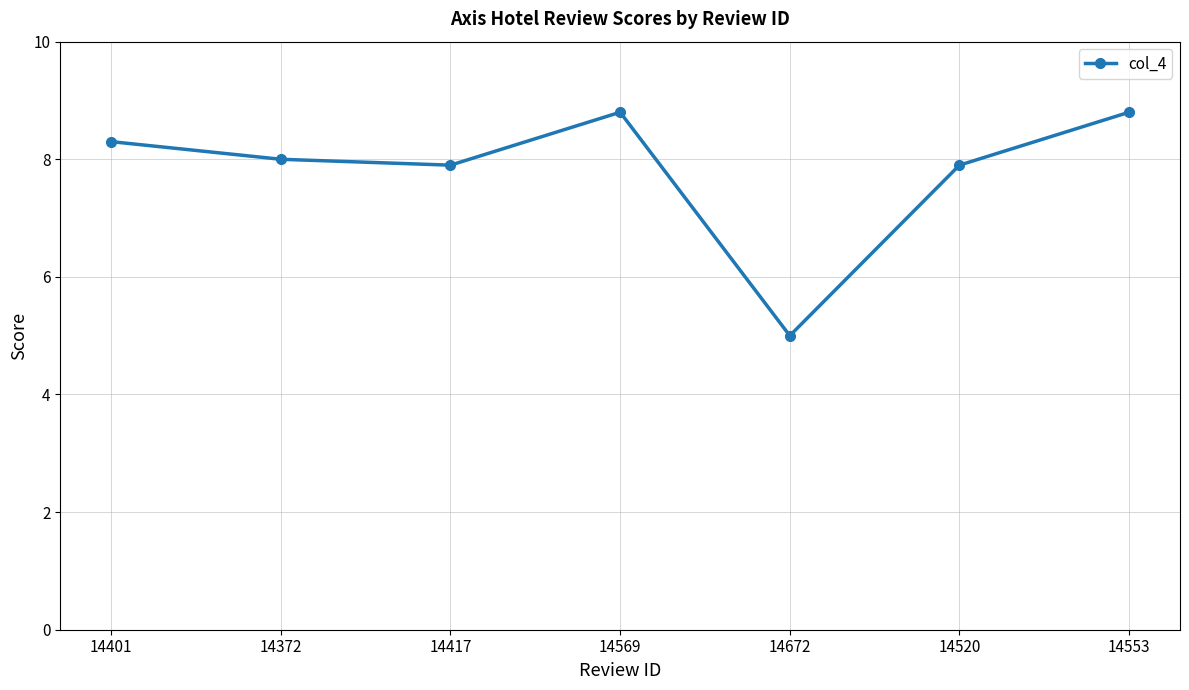

True or false: the data shows 11.9 at 14401.

False